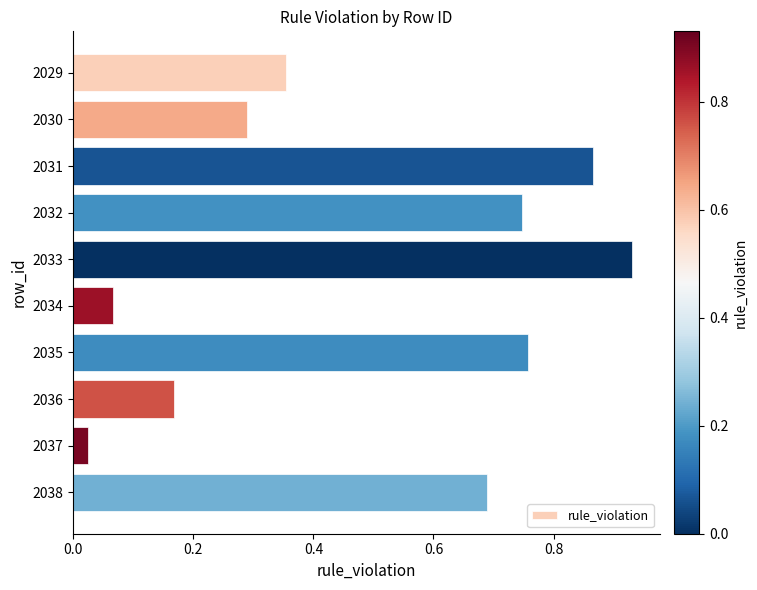

At which label is the value closest to 0?

2037